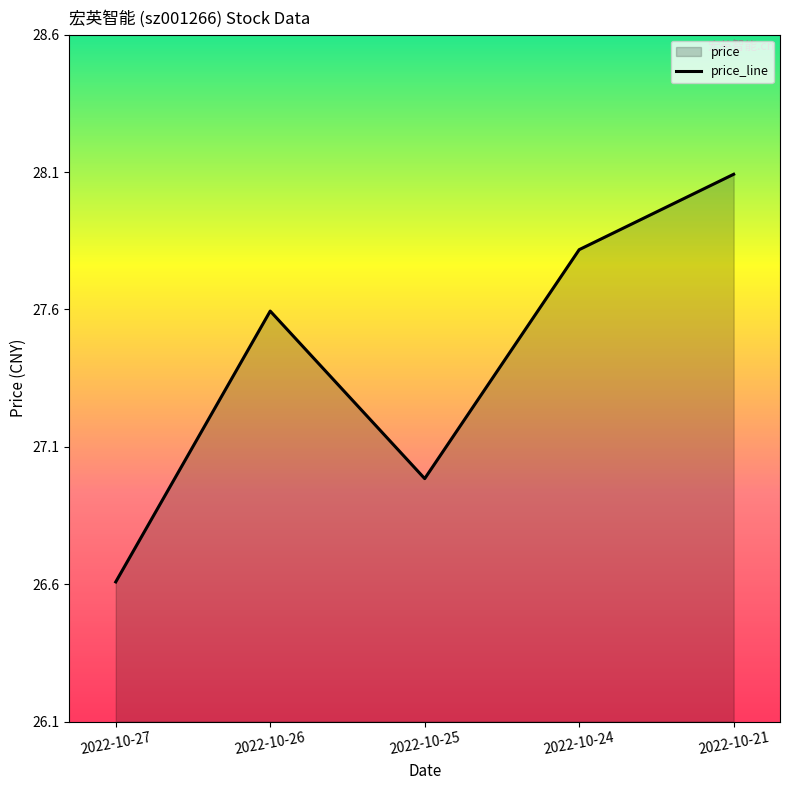

At which category does the chart reach its minimum across all series?

2022-10-27